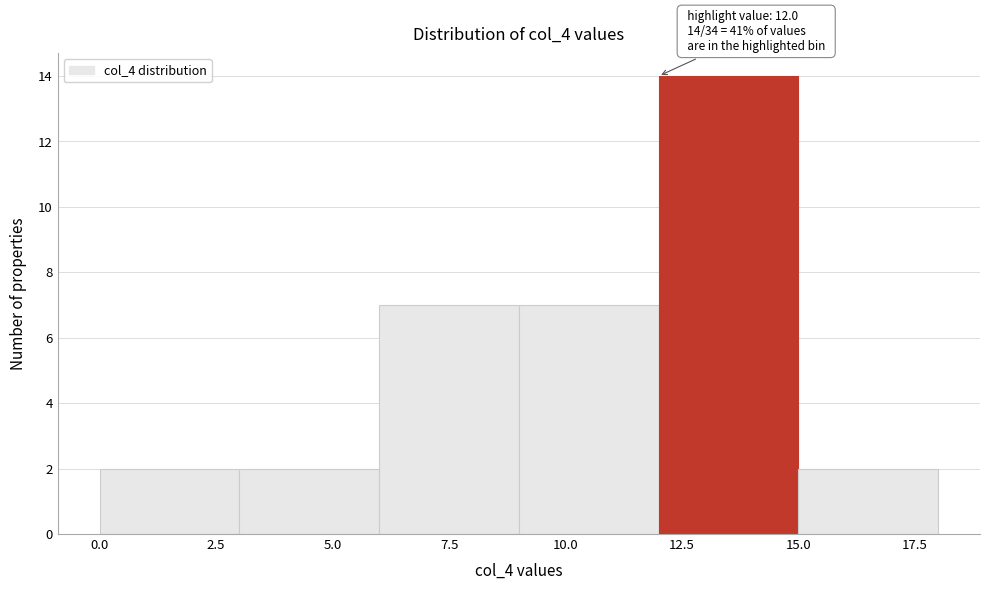

Over which range of the x-axis is the bar tallest?

12 to 15